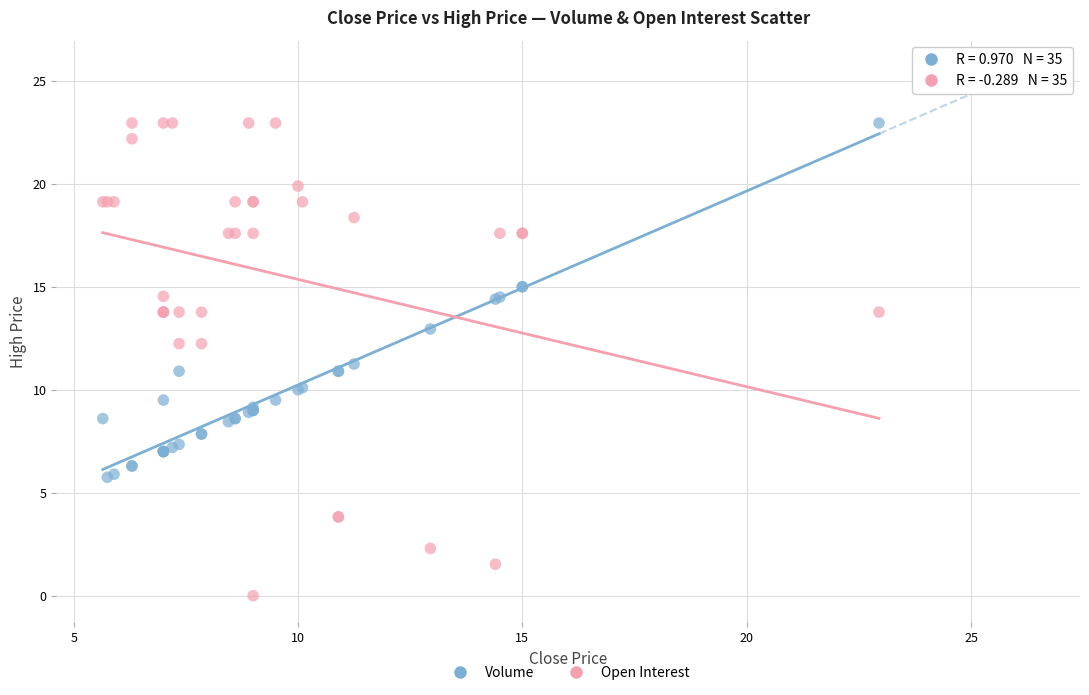

Which series has the widest spread of Y values?

Open Interest